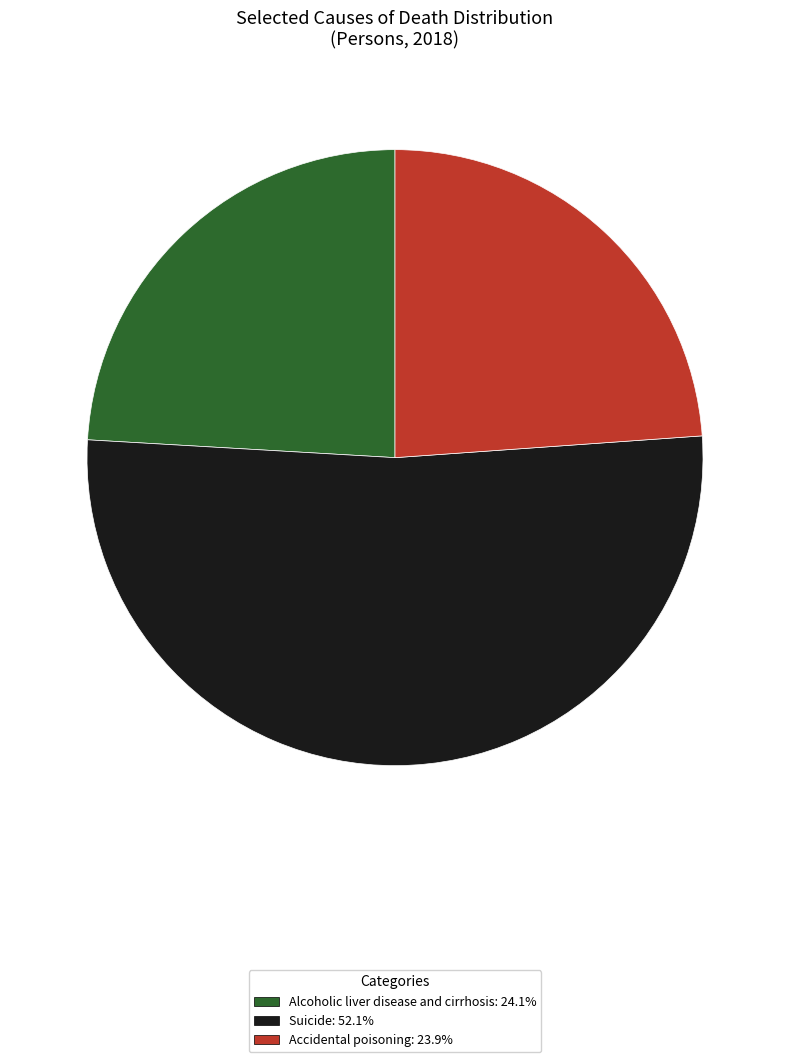

How many segments does this pie chart have?

3